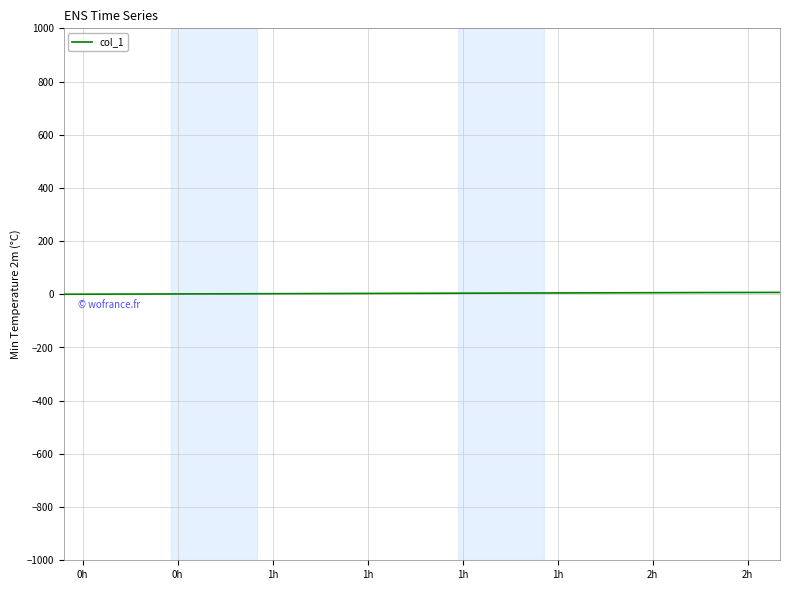

Reading left to right, list all the values displayed in this chart.

0.2	0.5	0.8	1.1	1.4	1.6	1.9	2.2	2.5	2.8	3.1	3.3	3.6	3.9	4.2	4.5	4.7	5.0	5.3	5.6	5.9	6.1	6.4	6.7	6.9	7.0	7.1